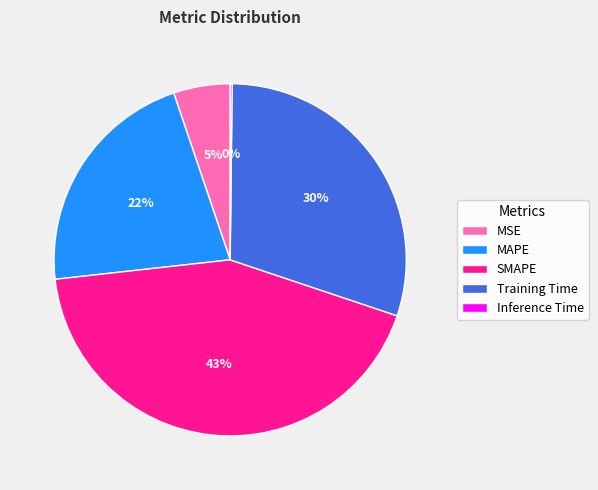

Is the sum of SMAPE and MAPE greater than half?

Yes